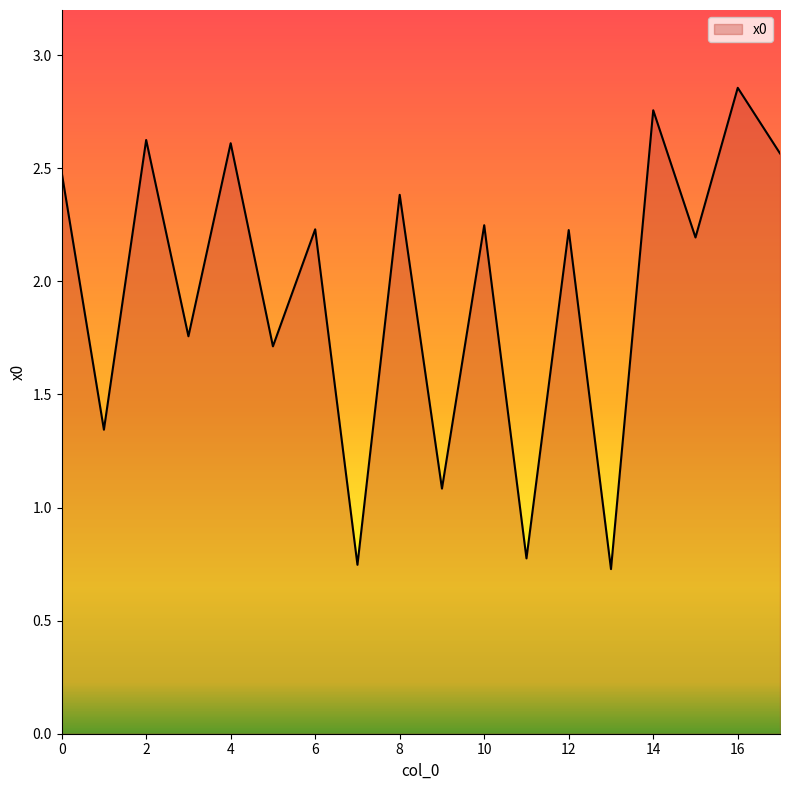

What is the difference between the maximum and minimum values?

2.1